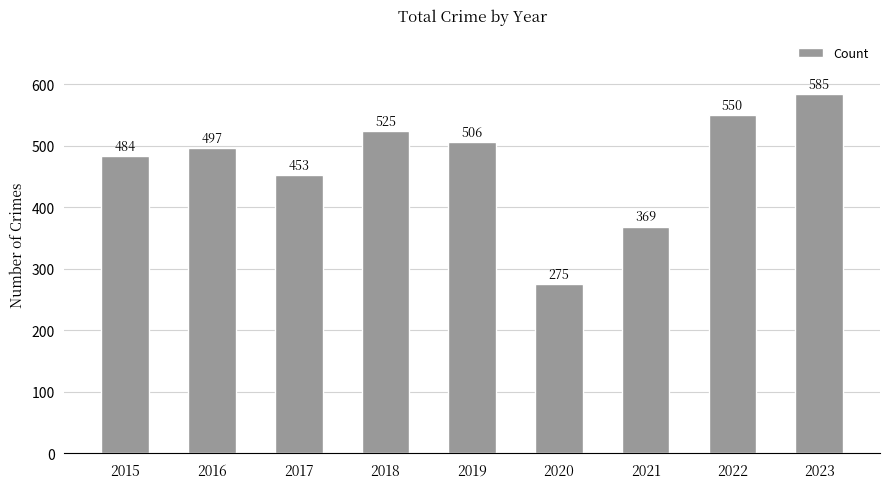

True or false: the data shows 693 at 2018.

False